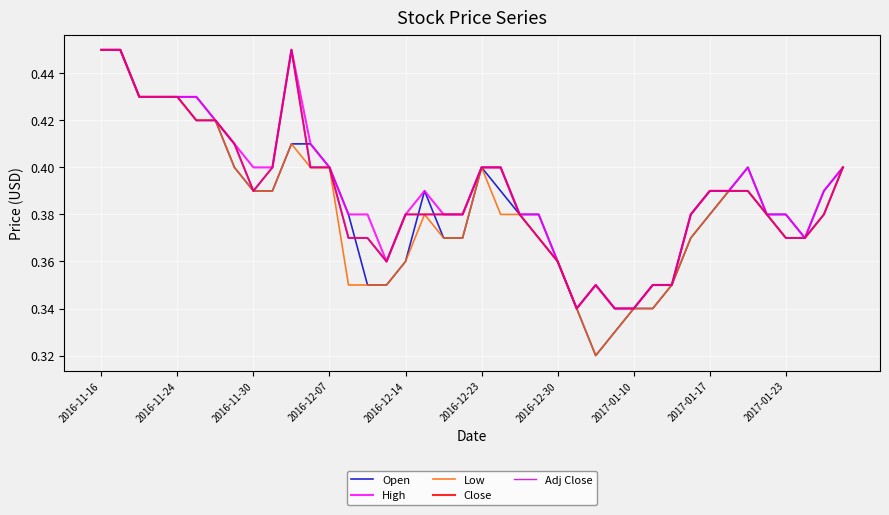

Does the chart have visible grid lines?

Yes